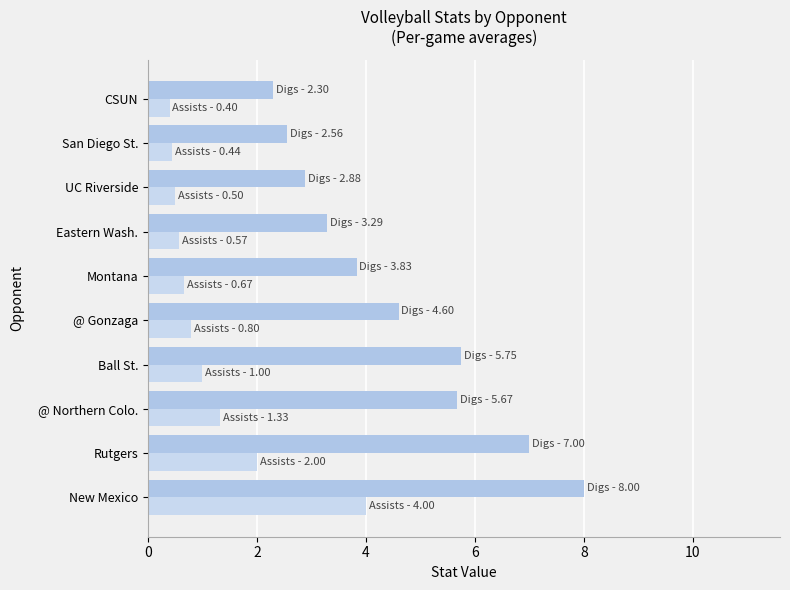

How many distinct data groups are displayed?

2